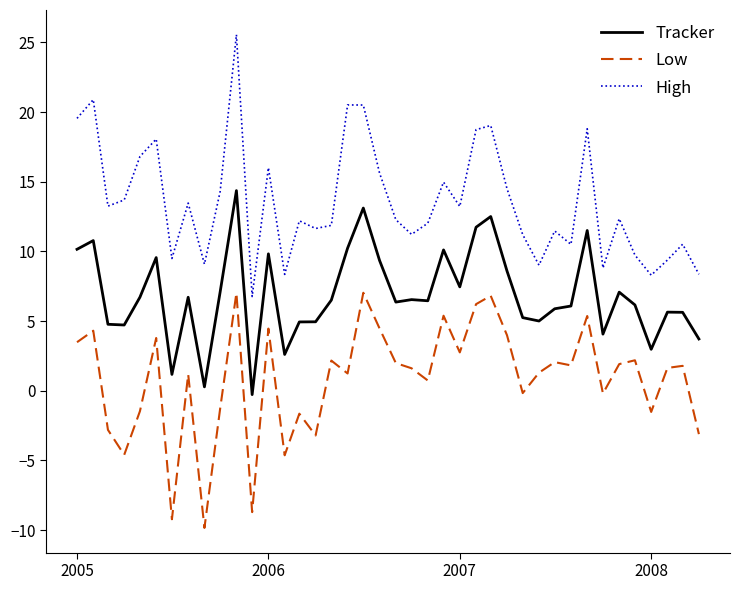

List the series in order of their overall mean, lowest first.

Low, Tracker, High